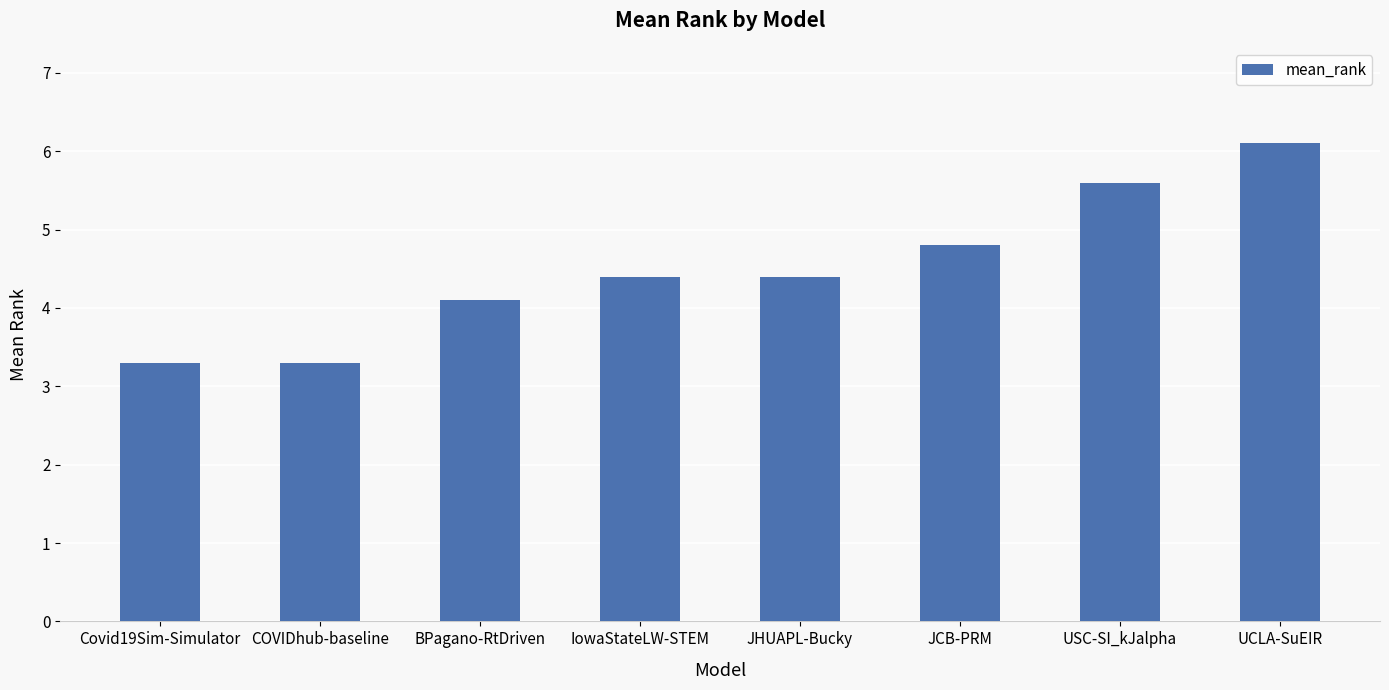

At which category does the chart reach its peak across all series?

UCLA-SuEIR